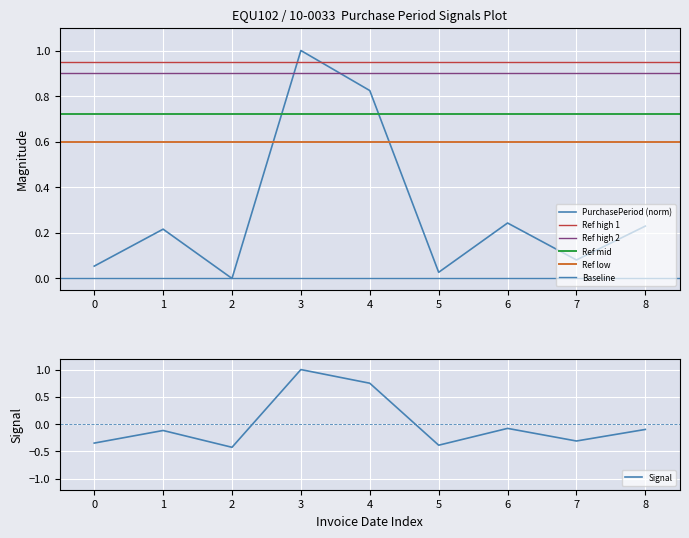

True or false: Signal has a value of 1.2 at 4.

False